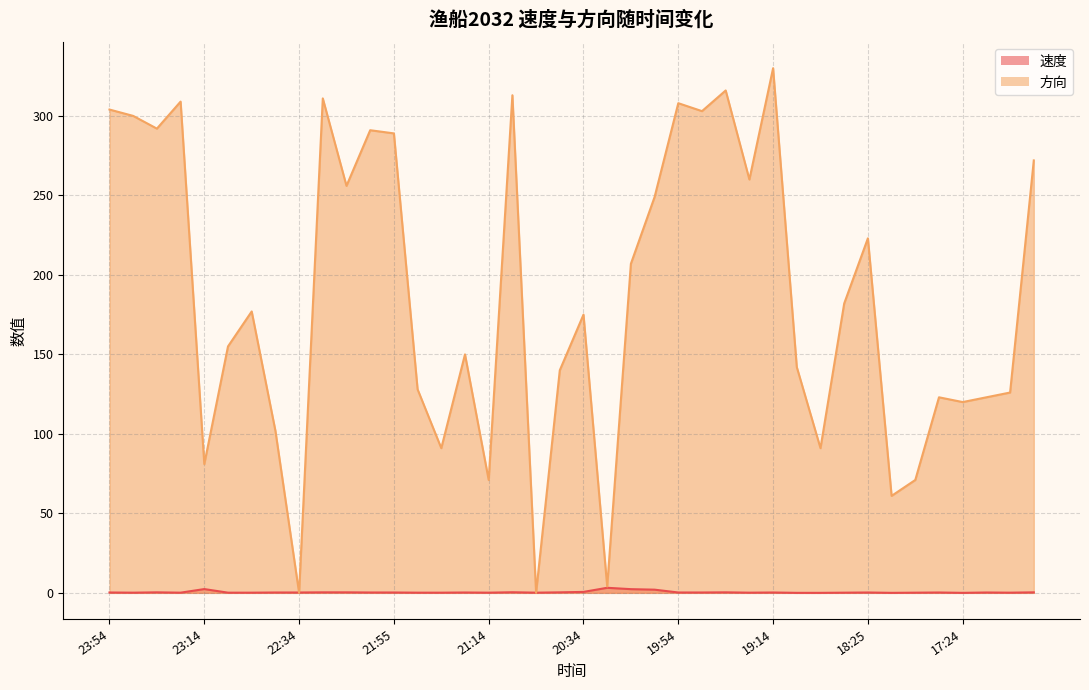

Rank the categories by 方向 value from highest to lowest.

19:14, 19:34, 21:04, 22:24, 23:24, 19:54, 23:54, 19:44, 23:44, 23:34, 22:04, 21:55, 16:54, 19:24, 22:14, 20:05, 18:25, 20:14, 18:34, 22:54, 20:34, 23:04, 21:24, 18:54, 20:44, 21:44, 17:04, 17:34, 17:14, 17:24, 22:44, 21:34, 18:44, 23:14, 21:14, 17:44, 17:54, 20:24, 22:34, 20:54